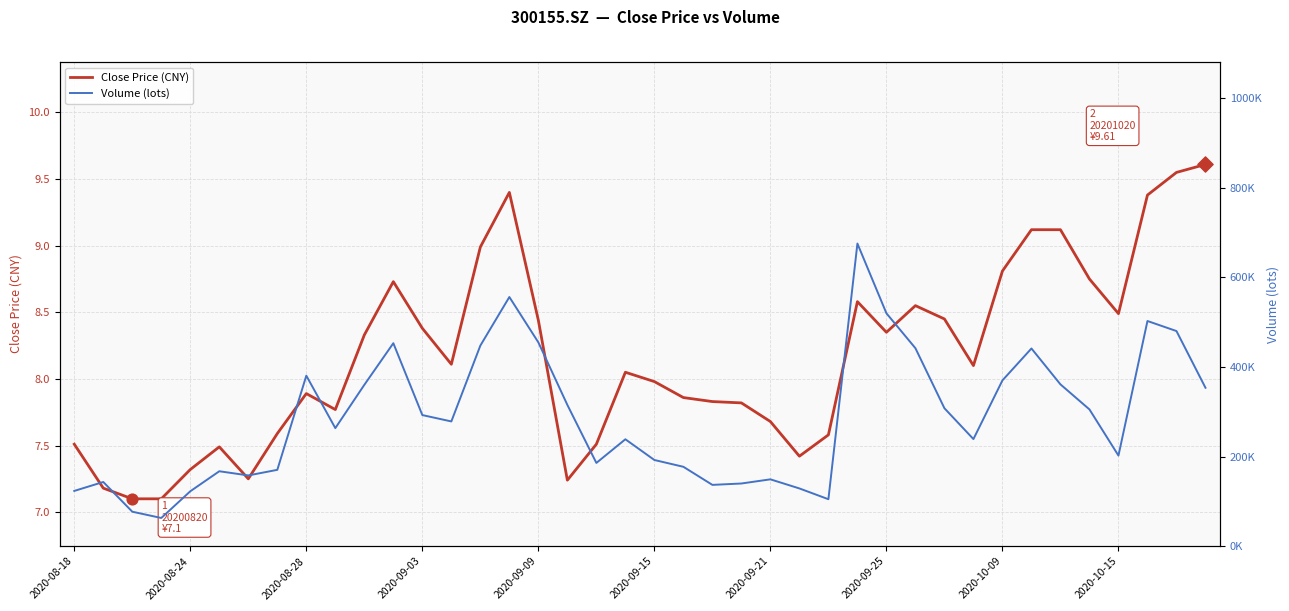

Which series has the widest spread of Y values?

Volume (lots)